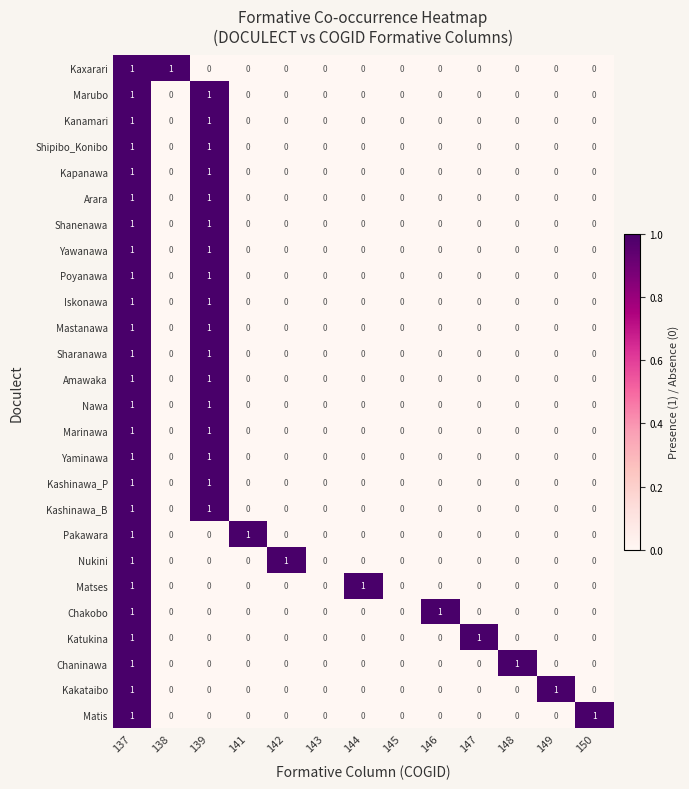

How many Chakobo values are between 0 and 1?

13